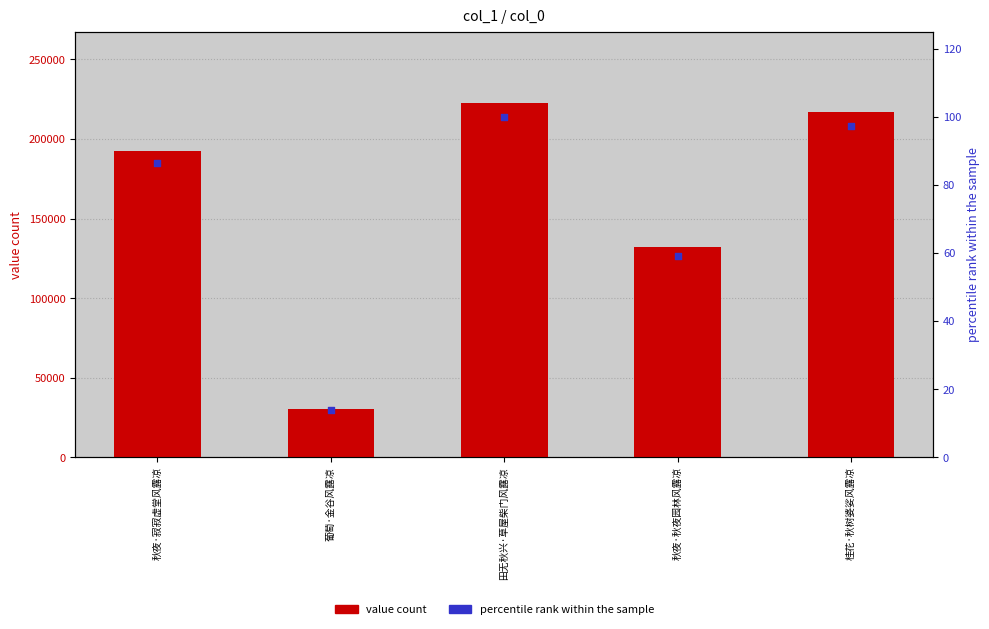

Which series has the largest total across all categories?

value count